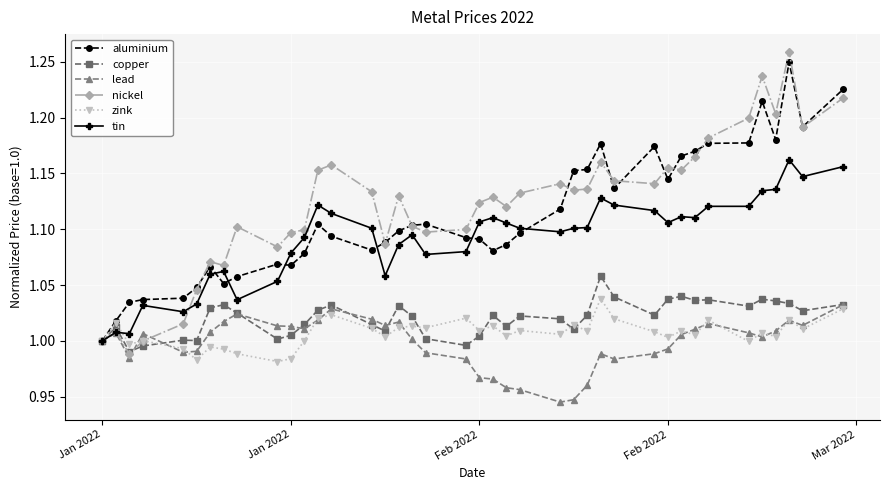

True or false: zink has more than 0 points higher than both neighbors.

True